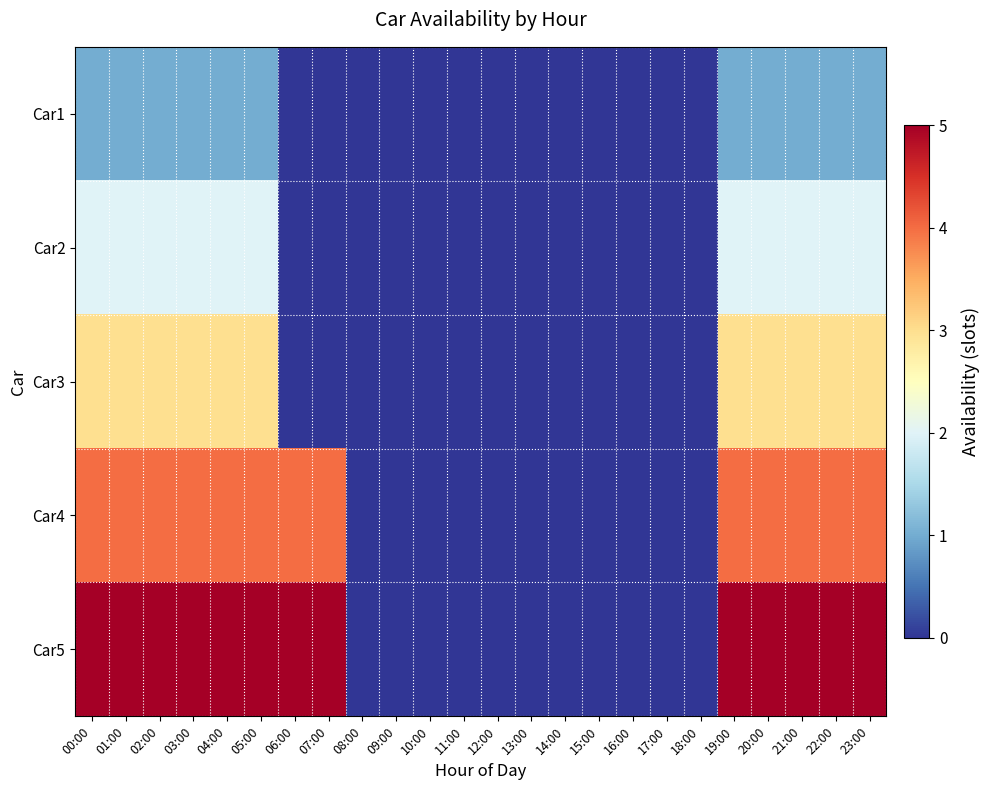

Reading right to left, extract all data points from this chart.

Car1: 23:00=1	22:00=1	21:00=1	20:00=1	19:00=1	18:00=0	17:00=0	16:00=0	15:00=0	14:00=0	13:00=0	12:00=0	11:00=0	10:00=0	09:00=0	08:00=0	07:00=0	06:00=0	05:00=1	04:00=1	03:00=1	02:00=1	01:00=1	00:00=1
Car2: 23:00=2	22:00=2	21:00=2	20:00=2	19:00=2	18:00=0	17:00=0	16:00=0	15:00=0	14:00=0	13:00=0	12:00=0	11:00=0	10:00=0	09:00=0	08:00=0	07:00=0	06:00=0	05:00=2	04:00=2	03:00=2	02:00=2	01:00=2	00:00=2
Car3: 23:00=3	22:00=3	21:00=3	20:00=3	19:00=3	18:00=0	17:00=0	16:00=0	15:00=0	14:00=0	13:00=0	12:00=0	11:00=0	10:00=0	09:00=0	08:00=0	07:00=0	06:00=0	05:00=3	04:00=3	03:00=3	02:00=3	01:00=3	00:00=3
Car4: 23:00=4	22:00=4	21:00=4	20:00=4	19:00=4	18:00=0	17:00=0	16:00=0	15:00=0	14:00=0	13:00=0	12:00=0	11:00=0	10:00=0	09:00=0	08:00=0	07:00=4	06:00=4	05:00=4	04:00=4	03:00=4	02:00=4	01:00=4	00:00=4
Car5: 23:00=5	22:00=5	21:00=5	20:00=5	19:00=5	18:00=0	17:00=0	16:00=0	15:00=0	14:00=0	13:00=0	12:00=0	11:00=0	10:00=0	09:00=0	08:00=0	07:00=5	06:00=5	05:00=5	04:00=5	03:00=5	02:00=5	01:00=5	00:00=5